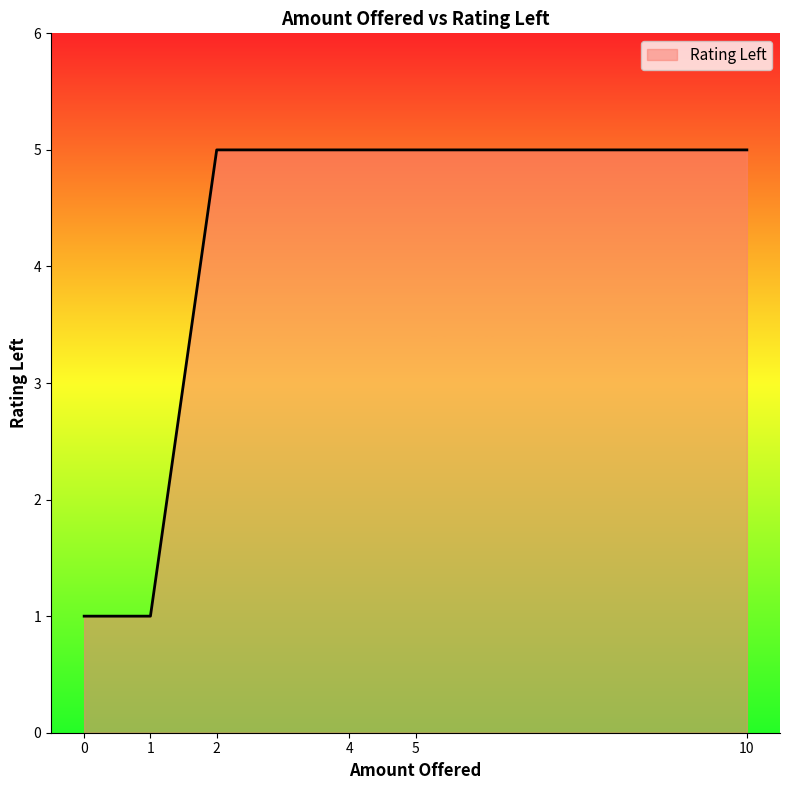

True or false: the data has more than 2 interior local peaks.

False